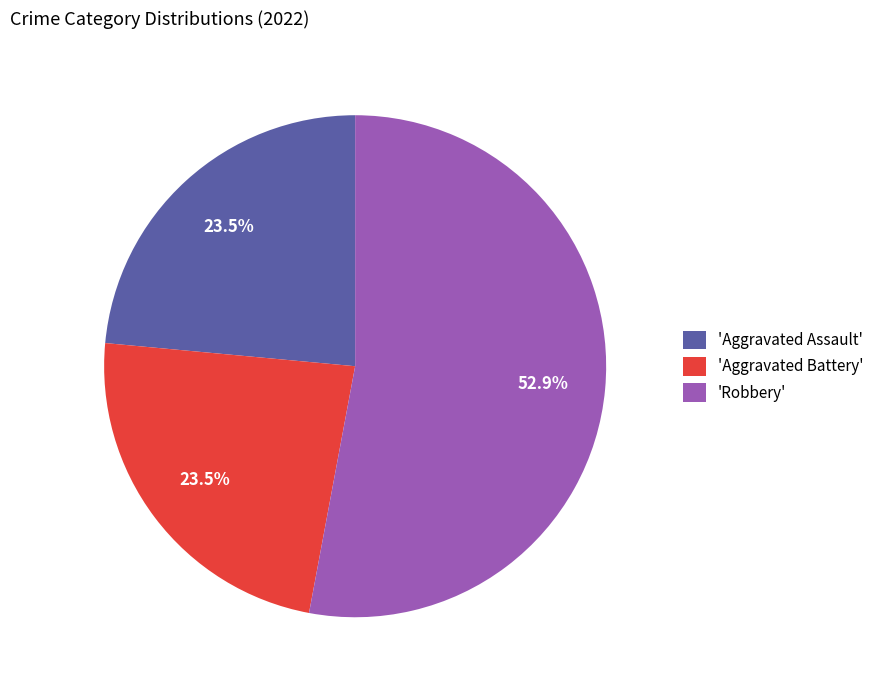

Which has a higher value, 'Aggravated Battery' or 'Robbery'?

'Robbery'